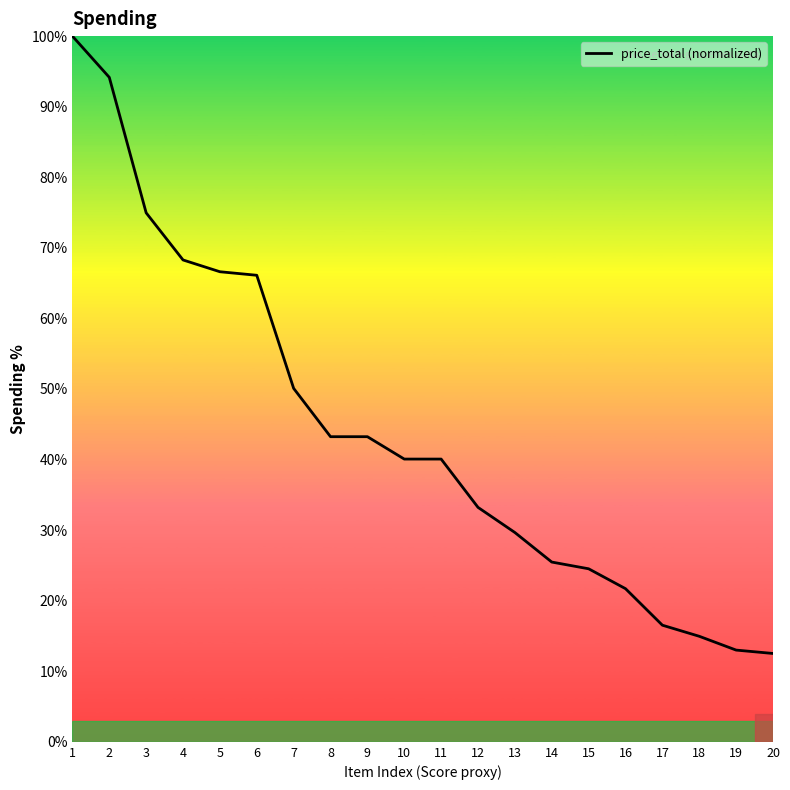

What is the spread (max minus min) of values at 11?

36.3